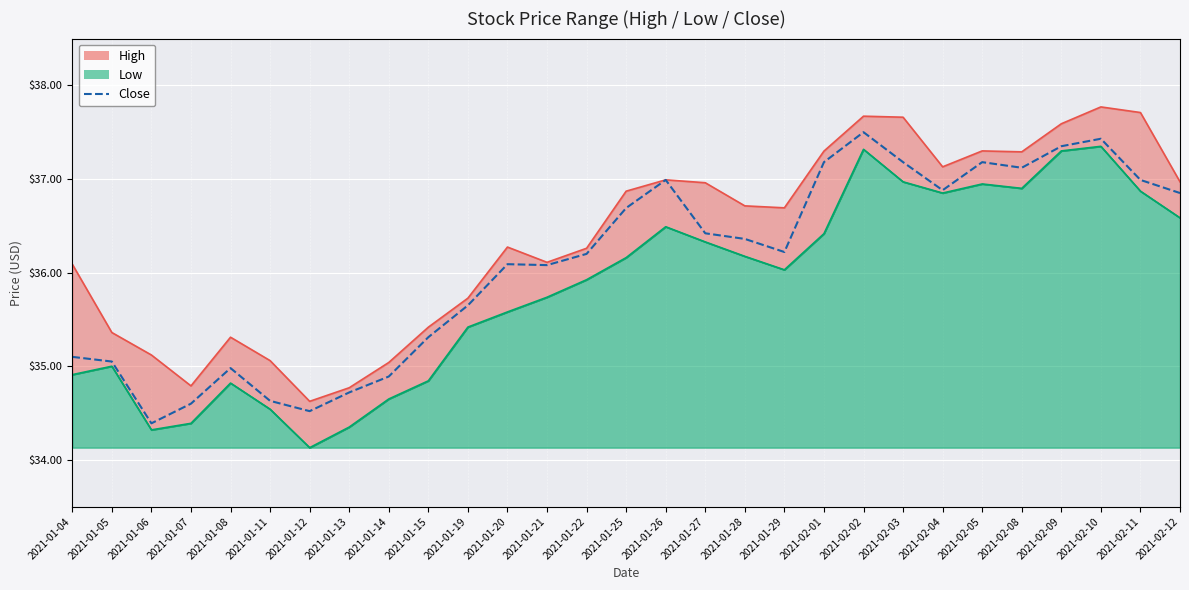

Where does the data first go above 36?

2021-01-20